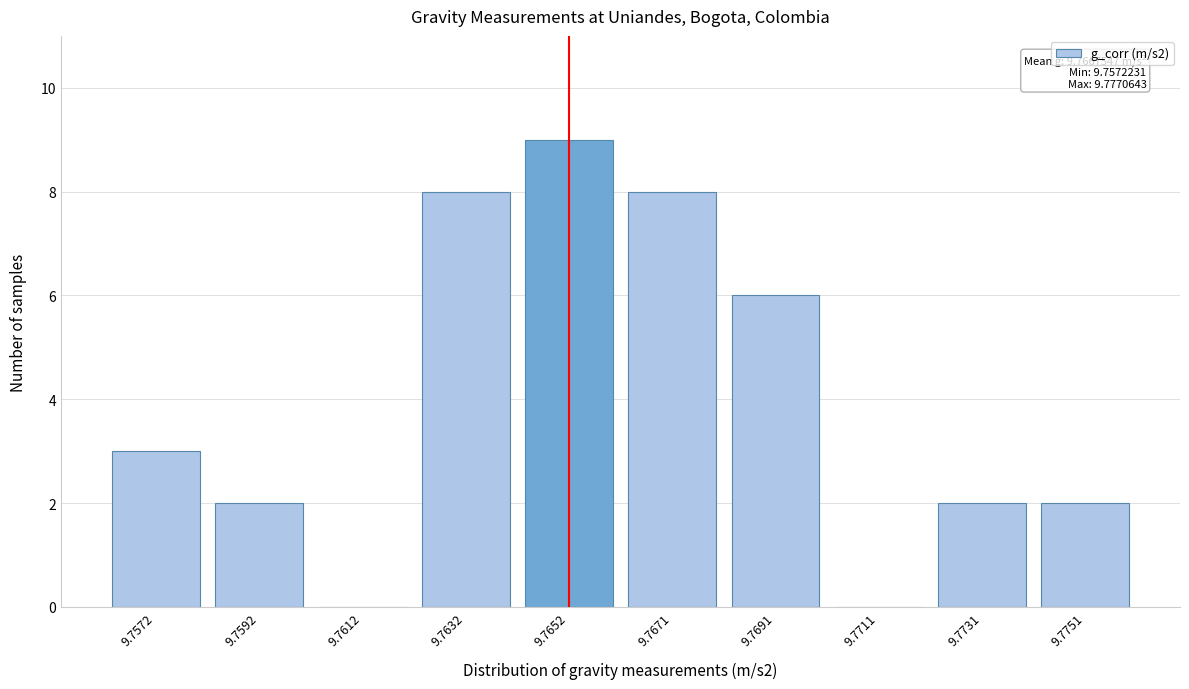

Reading left to right, what are all the values shown in this chart?

9.7572=3	9.7592=2	9.7612=0	9.7632=8	9.7652=9	9.7671=8	9.7691=6	9.7711=0	9.7731=2	9.7751=2